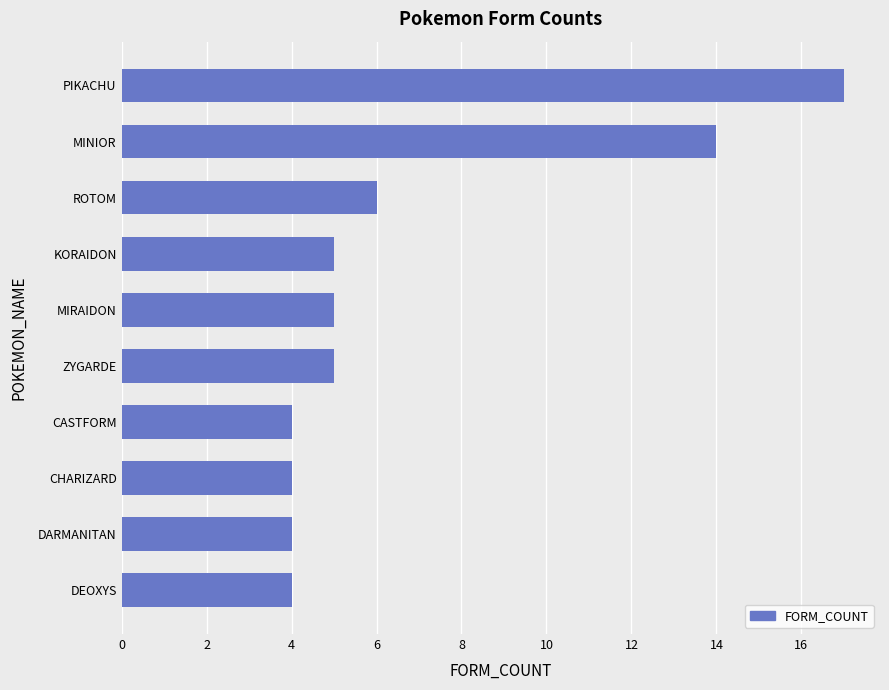

Reading top to bottom, what are all the values shown in this chart?

17	14	6	5	5	5	4	4	4	4